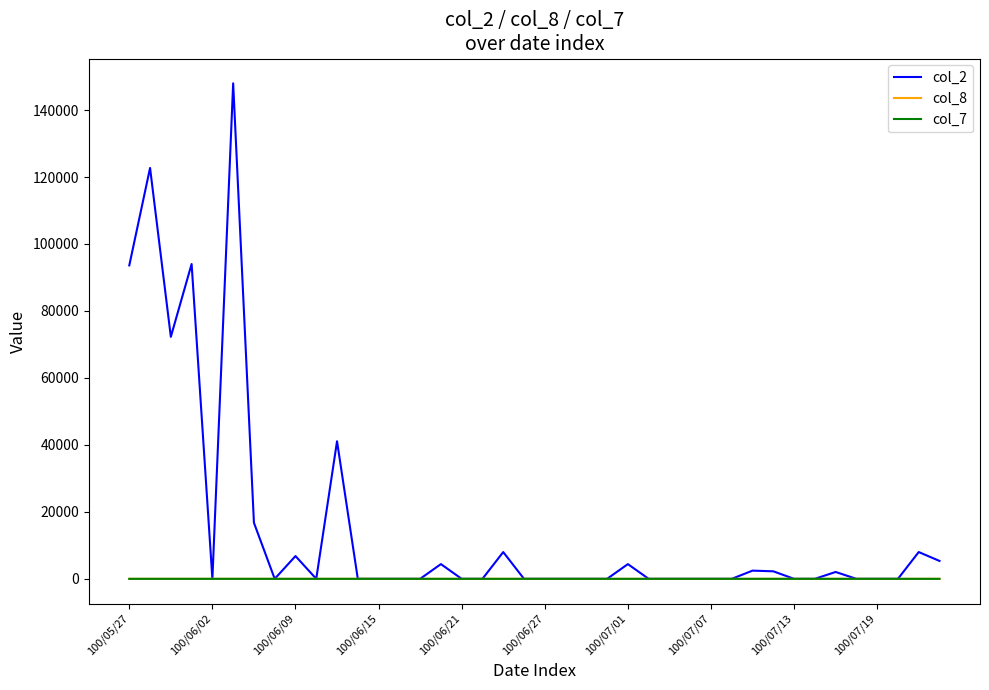

What is the greatest value displayed?

147980.0